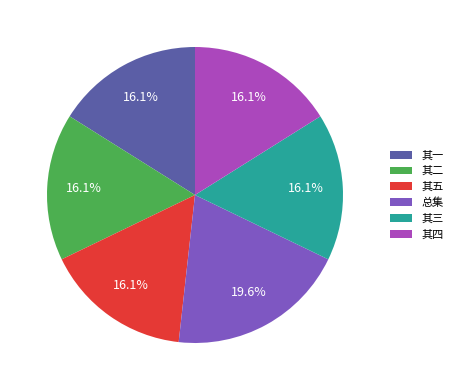

Which category has the biggest portion of the pie?

总集